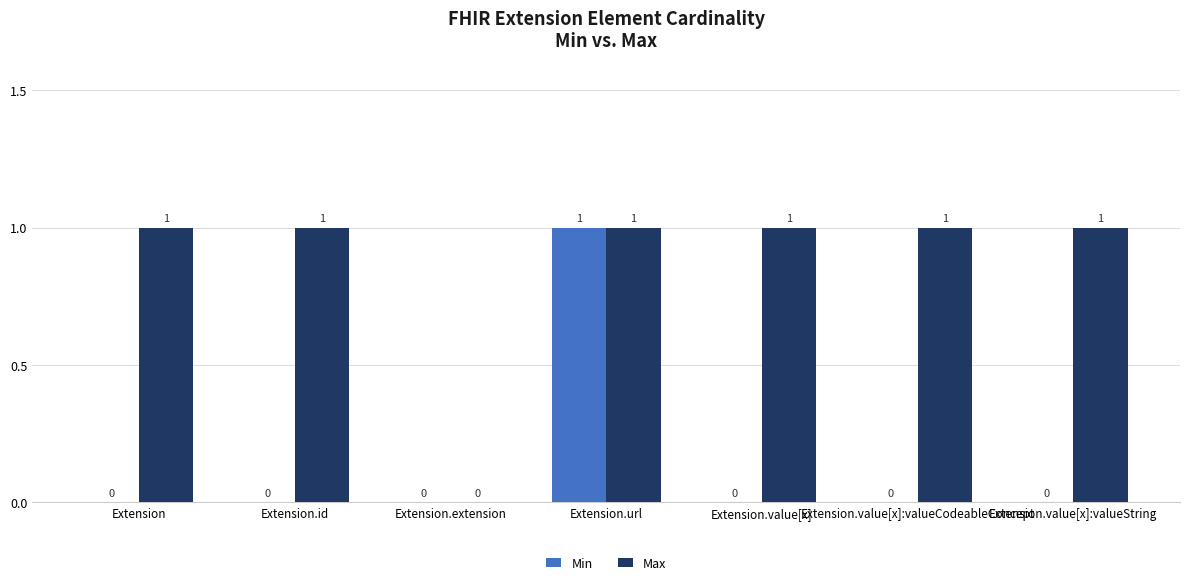

What are all the series names shown in the legend?

Min, Max